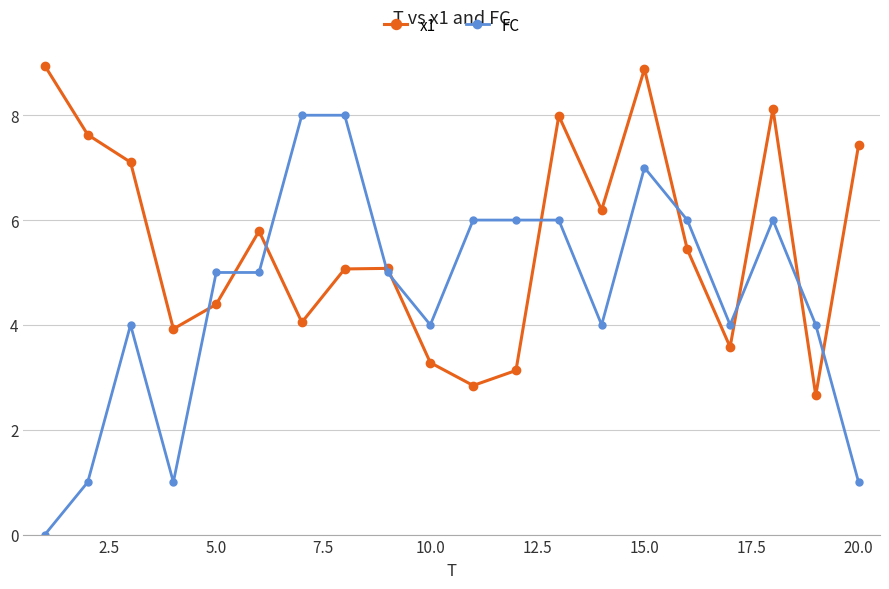

What are all the series names shown in the legend?

x1, FC